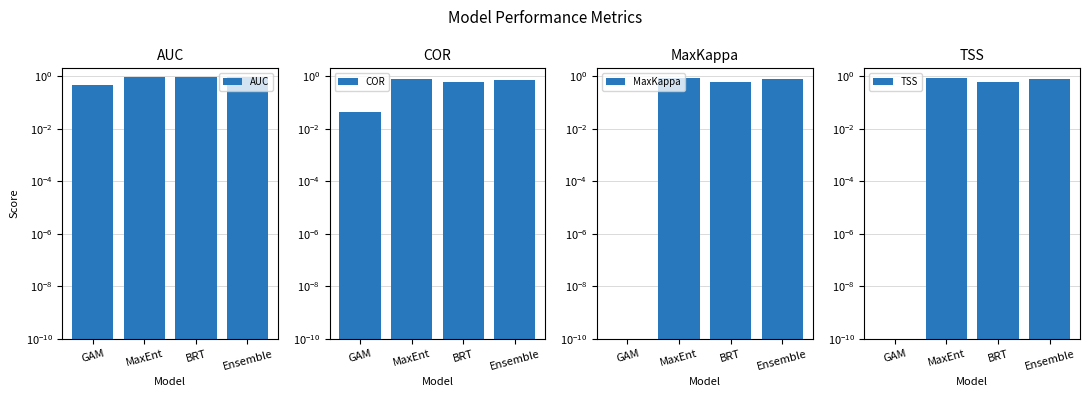

How many categories are shown in the chart?

4